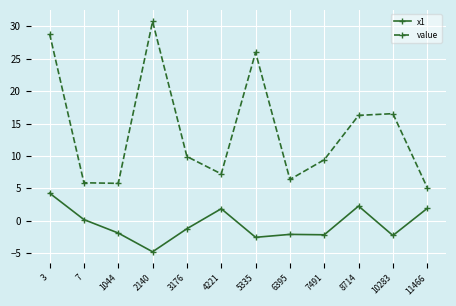

Which series has the widest spread of values?

value